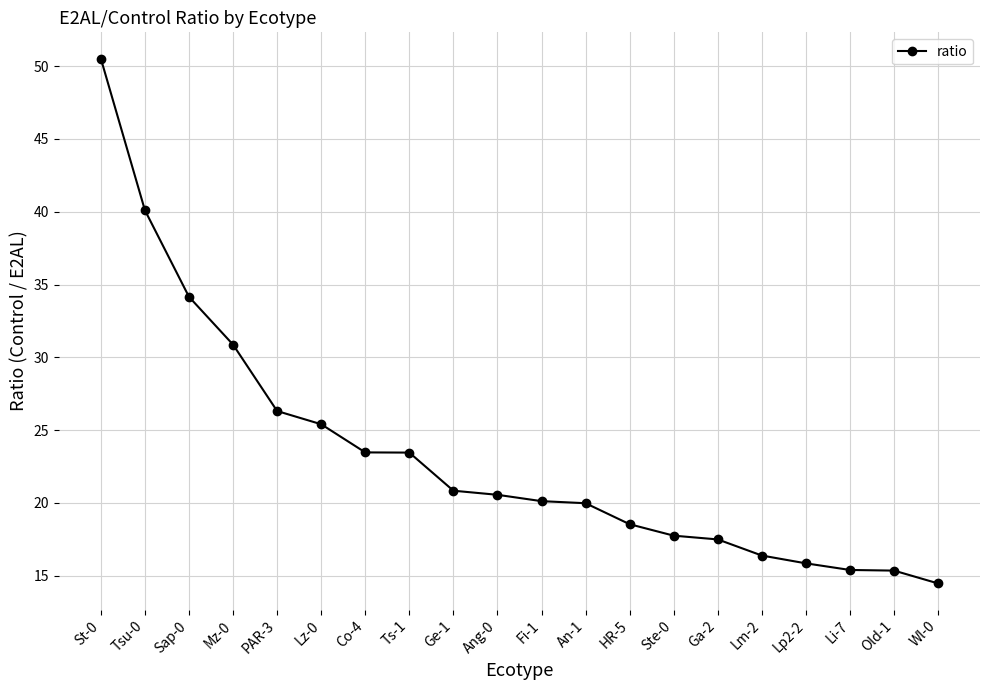

Where is the data nearest to the value 32?

Mz-0